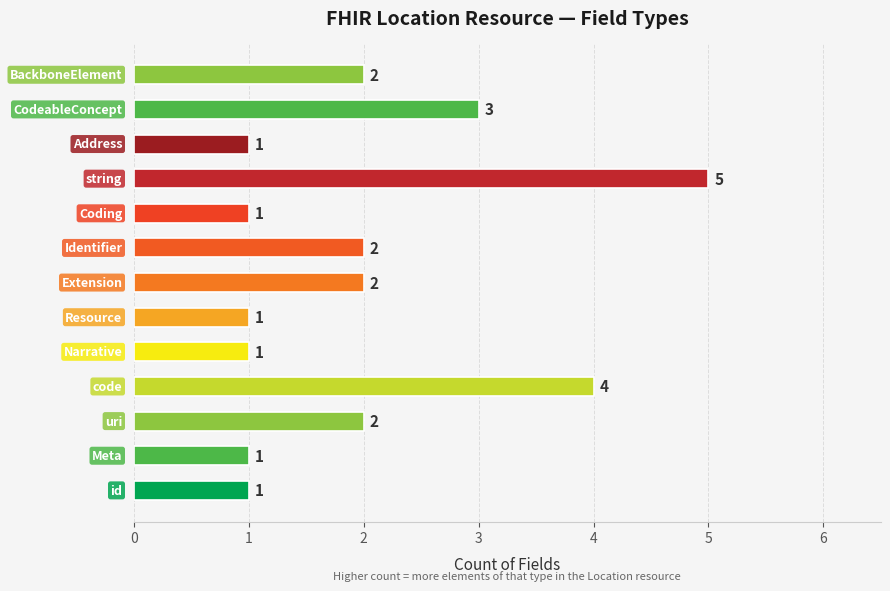

Reading top to bottom, list all the values displayed in this chart.

2	3	1	5	1	2	2	1	1	4	2	1	1